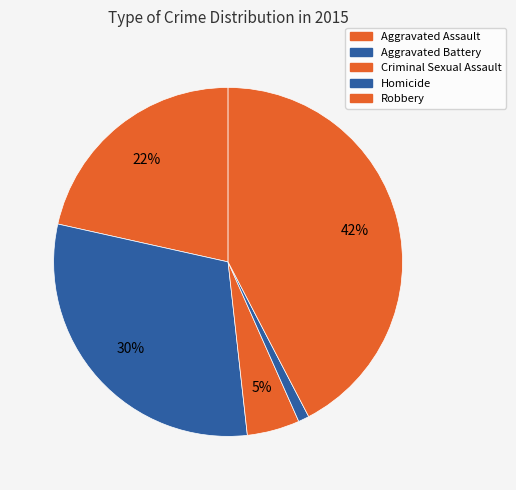

Is it true that Robbery is 55% of the pie?

False